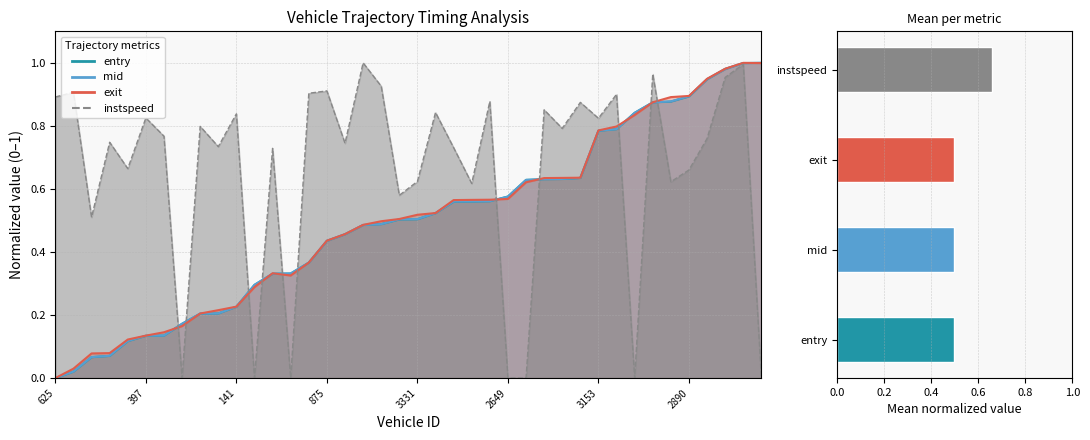

Reading right to left, what are all the values shown in this chart?

entry: 1.0	1.0	1.0	0.9	0.9	0.9	0.9	0.8	0.8	0.8	0.6	0.6	0.6	0.6	0.6	0.6	0.6	0.6	0.5	0.5	0.5	0.5	0.5	0.5	0.4	0.4	0.3	0.3	0.3	0.2	0.2	0.2	0.2	0.1	0.1	0.1	0.1	0.1	0.0	0.0
mid: 1.0	1.0	1.0	0.9	0.9	0.9	0.9	0.8	0.8	0.8	0.6	0.6	0.6	0.6	0.6	0.6	0.6	0.6	0.5	0.5	0.5	0.5	0.5	0.5	0.4	0.4	0.3	0.3	0.3	0.2	0.2	0.2	0.2	0.1	0.1	0.1	0.1	0.1	0.0	0.0
exit: 1.0	1.0	1.0	0.9	0.9	0.9	0.9	0.8	0.8	0.8	0.6	0.6	0.6	0.6	0.6	0.6	0.6	0.6	0.5	0.5	0.5	0.5	0.5	0.5	0.4	0.4	0.3	0.3	0.3	0.2	0.2	0.2	0.2	0.1	0.1	0.1	0.1	0.1	0.0	0.0
instspeed: 0.0	1.0	1.0	0.8	0.7	0.6	1.0	0.0	0.9	0.8	0.9	0.8	0.9	0.0	0.0	0.9	0.6	0.7	0.8	0.6	0.6	0.9	1.0	0.7	0.9	0.9	0.0	0.7	0.0	0.8	0.7	0.8	0.0	0.8	0.8	0.7	0.7	0.5	0.9	0.9